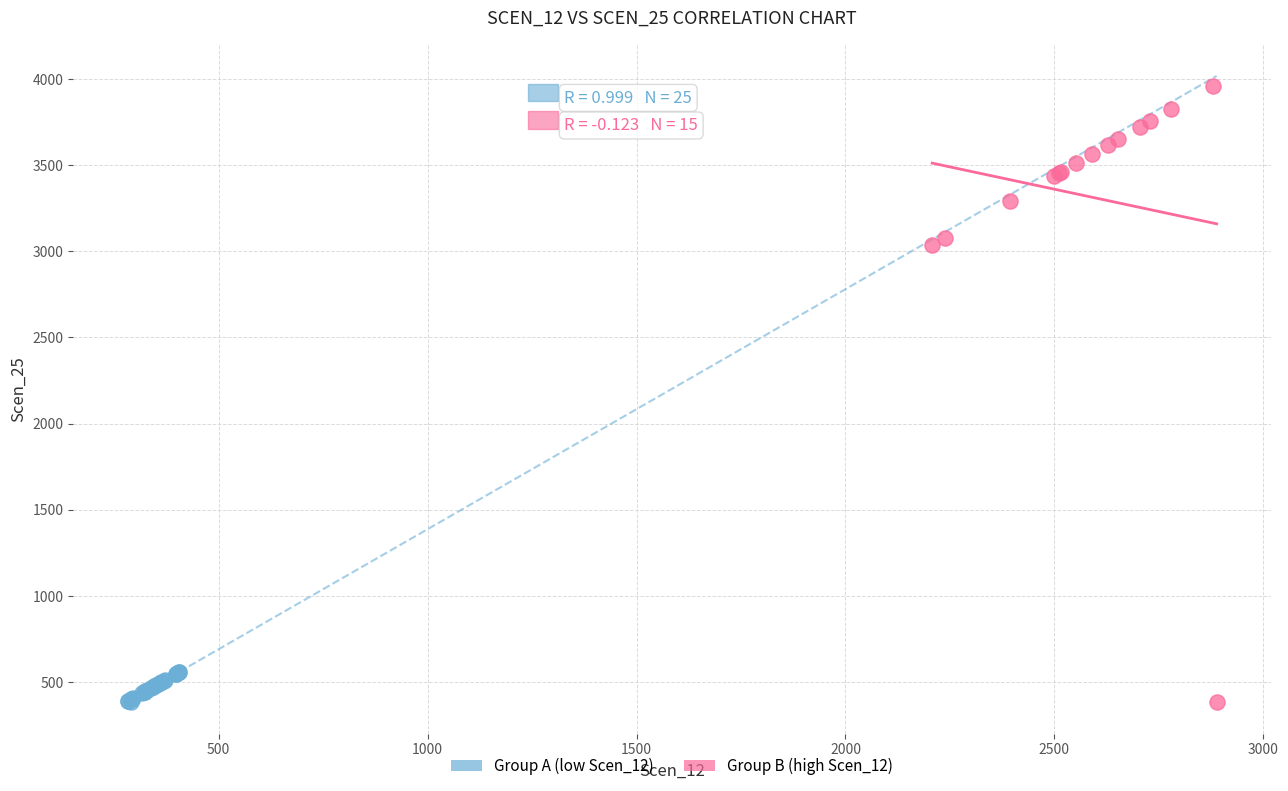

Which series reaches the maximum Y coordinate?

Group B (high Scen_12)